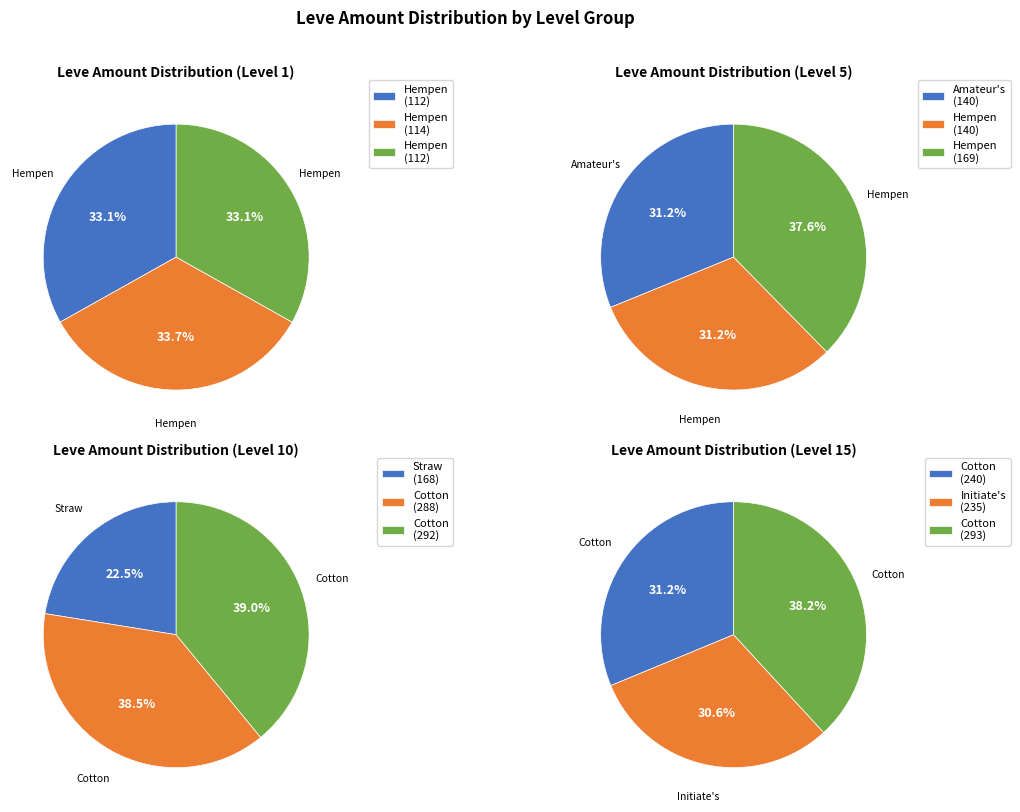

Is there any slice that represents more than half of the pie?

No